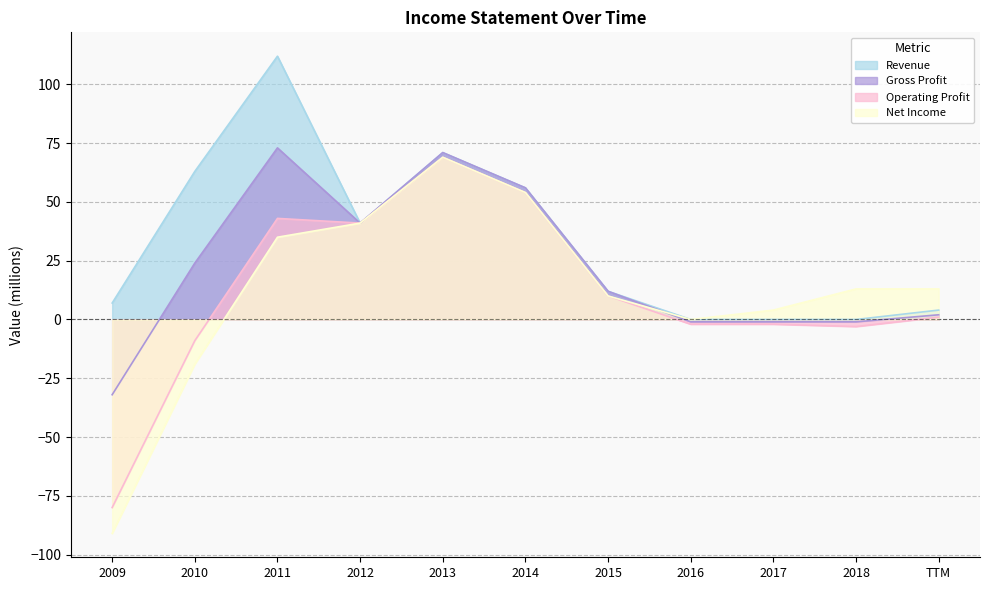

True or false: Net Income and Revenue cross at least once.

False